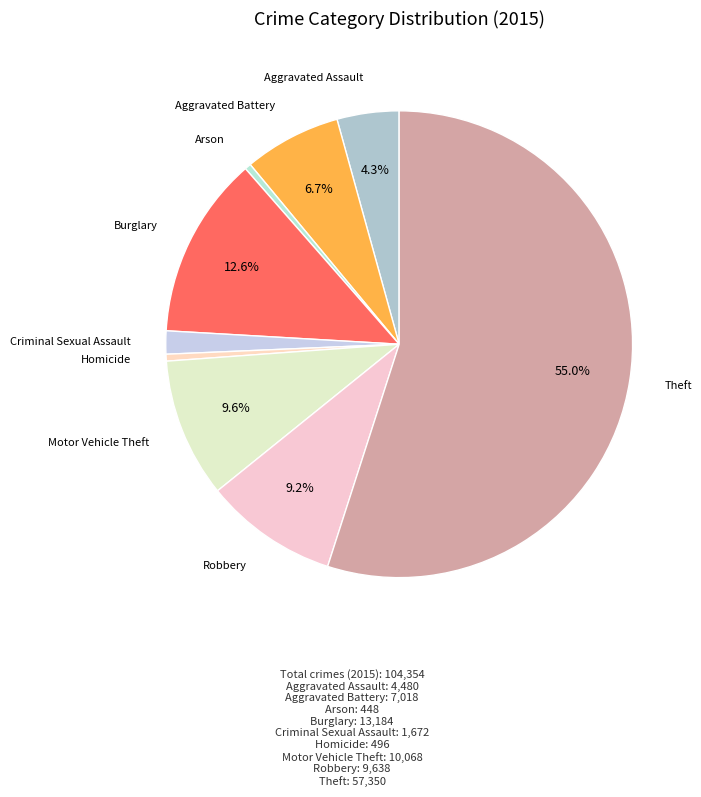

Count the number of slices in the pie.

9